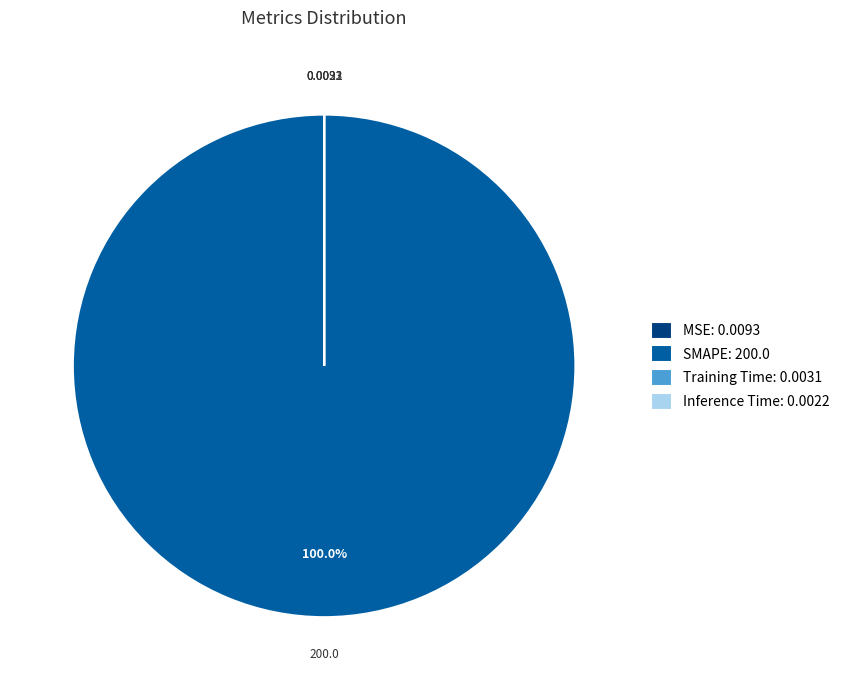

Does any single category account for the majority?

Yes